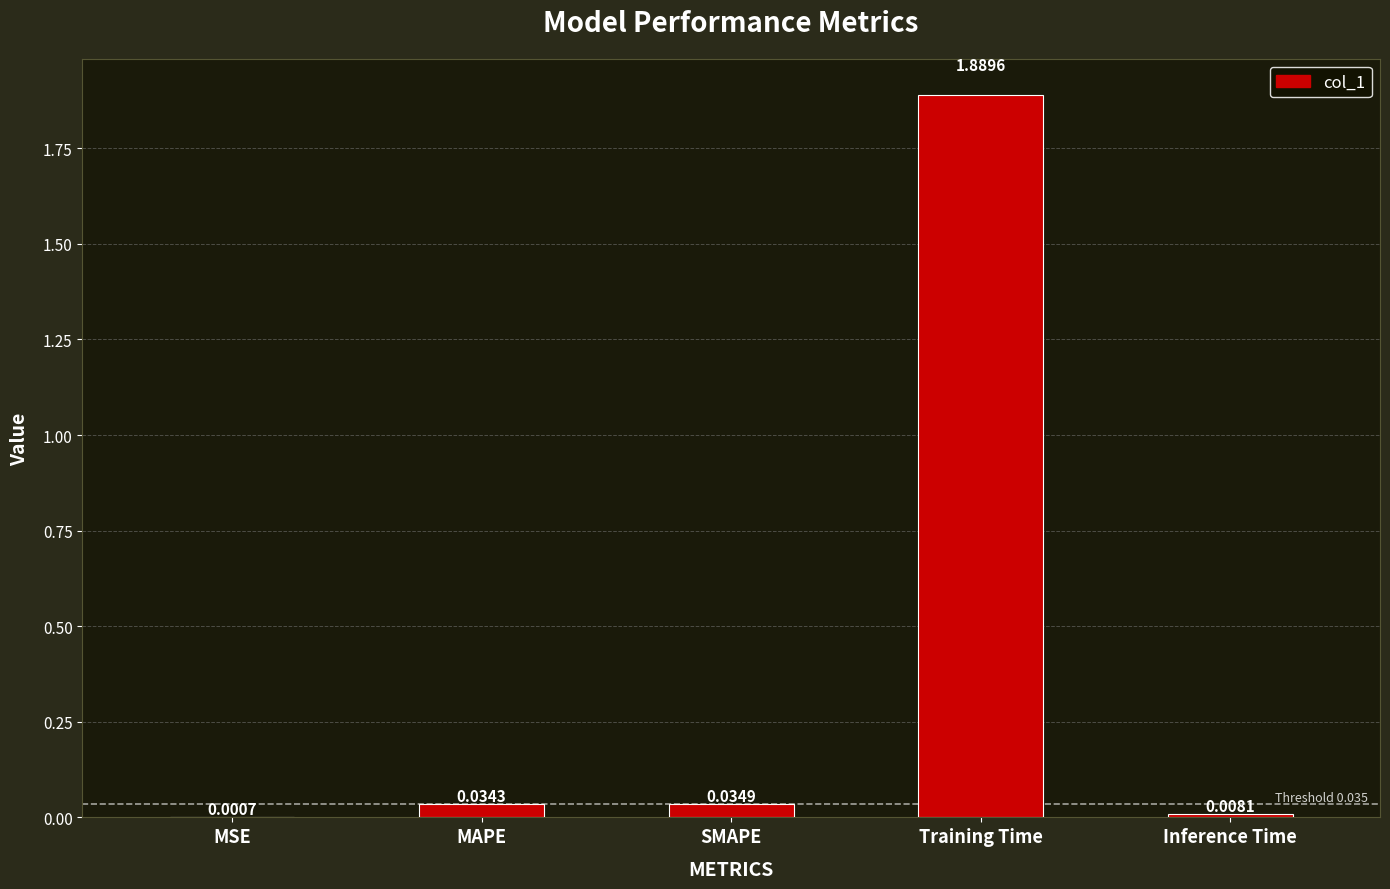

At which label is the value closest to 0?

MSE